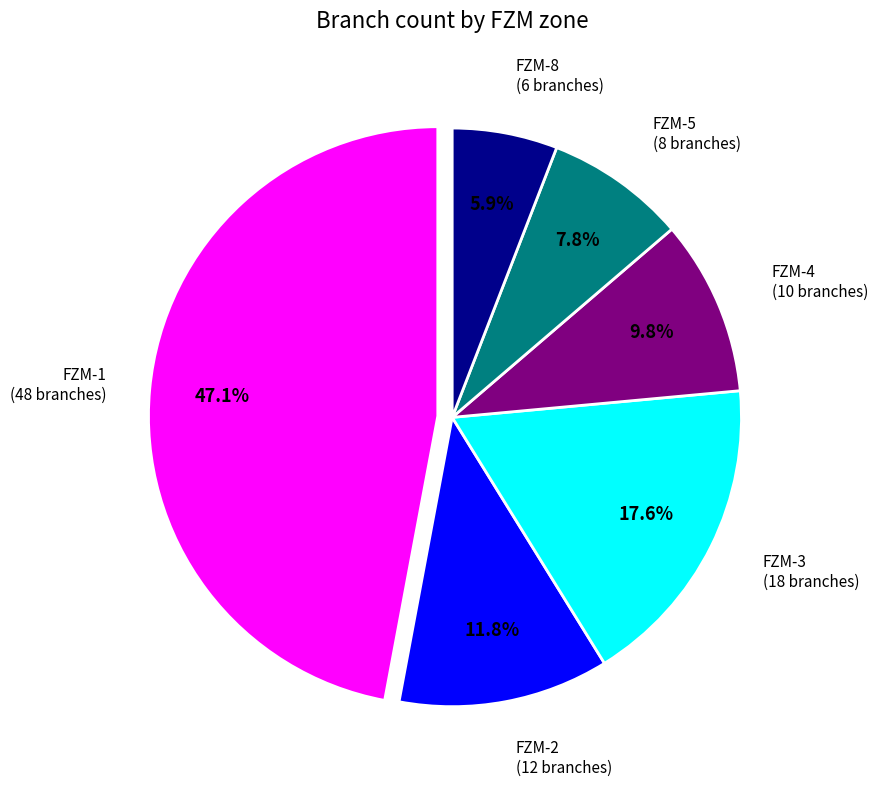

To the nearest percent, what is the average slice percentage?

17%